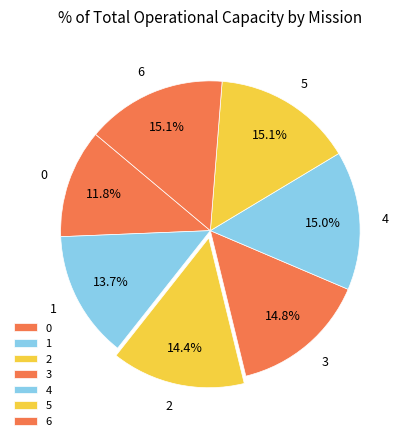

To the nearest percent, what percentage of the pie is 5?

15%